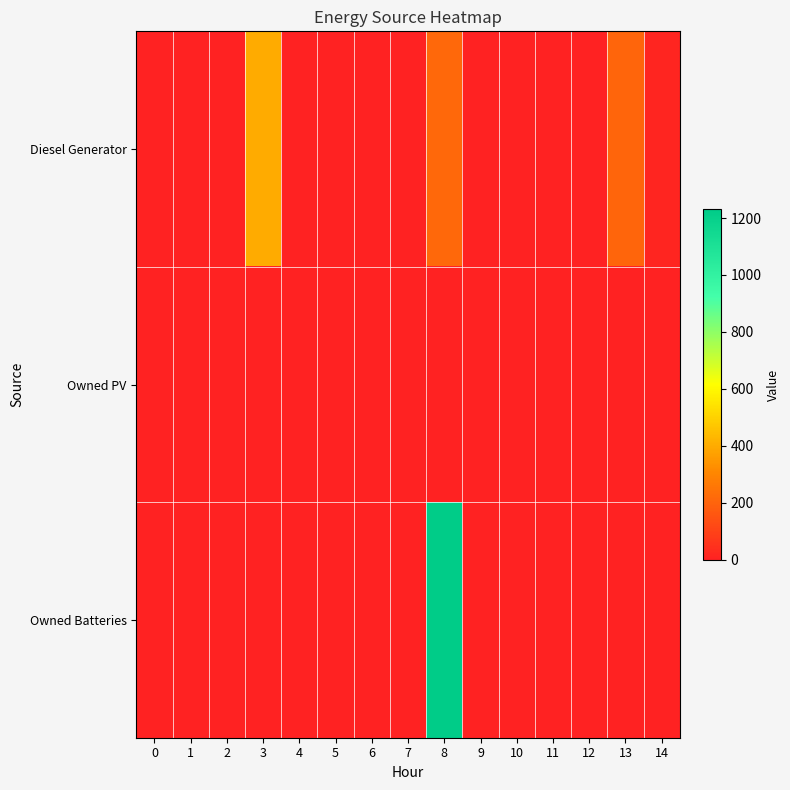

Which series has the largest total across all categories?

Owned Batteries